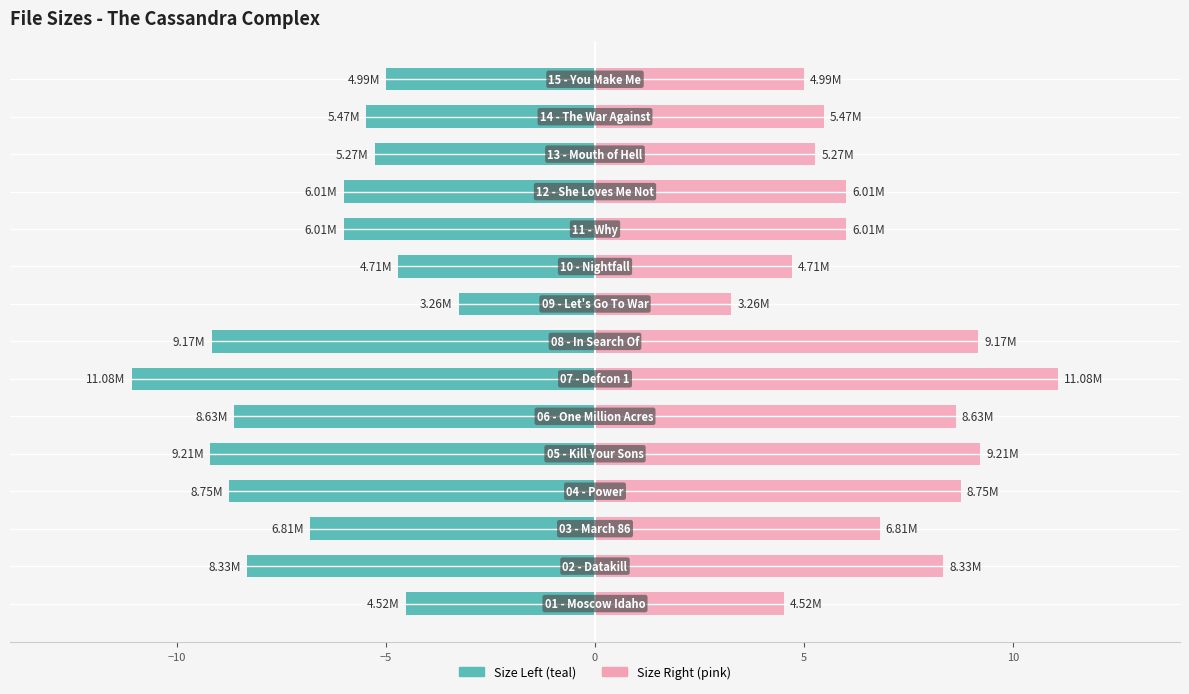

What is the minimum value for Size (MB) Mirror?

3.3